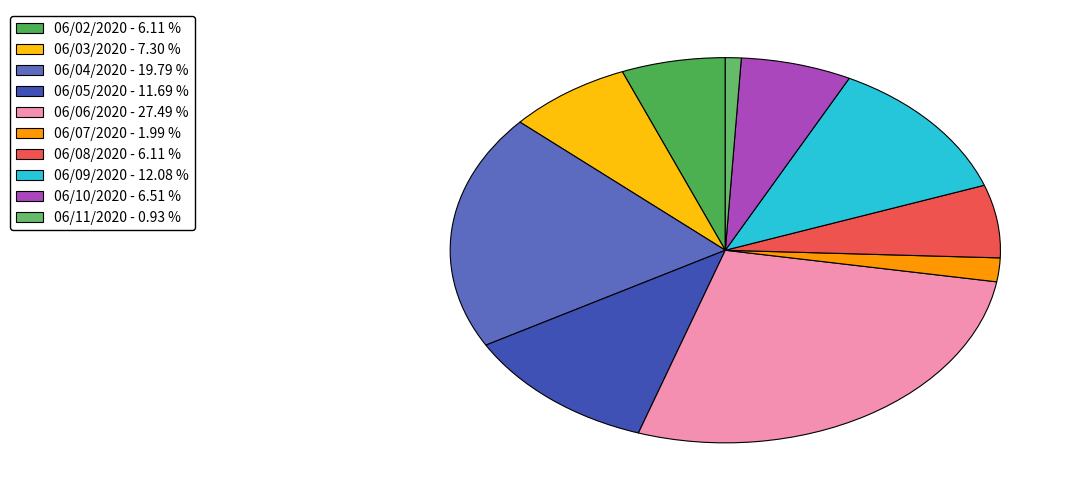

Count the number of slices in the pie.

10